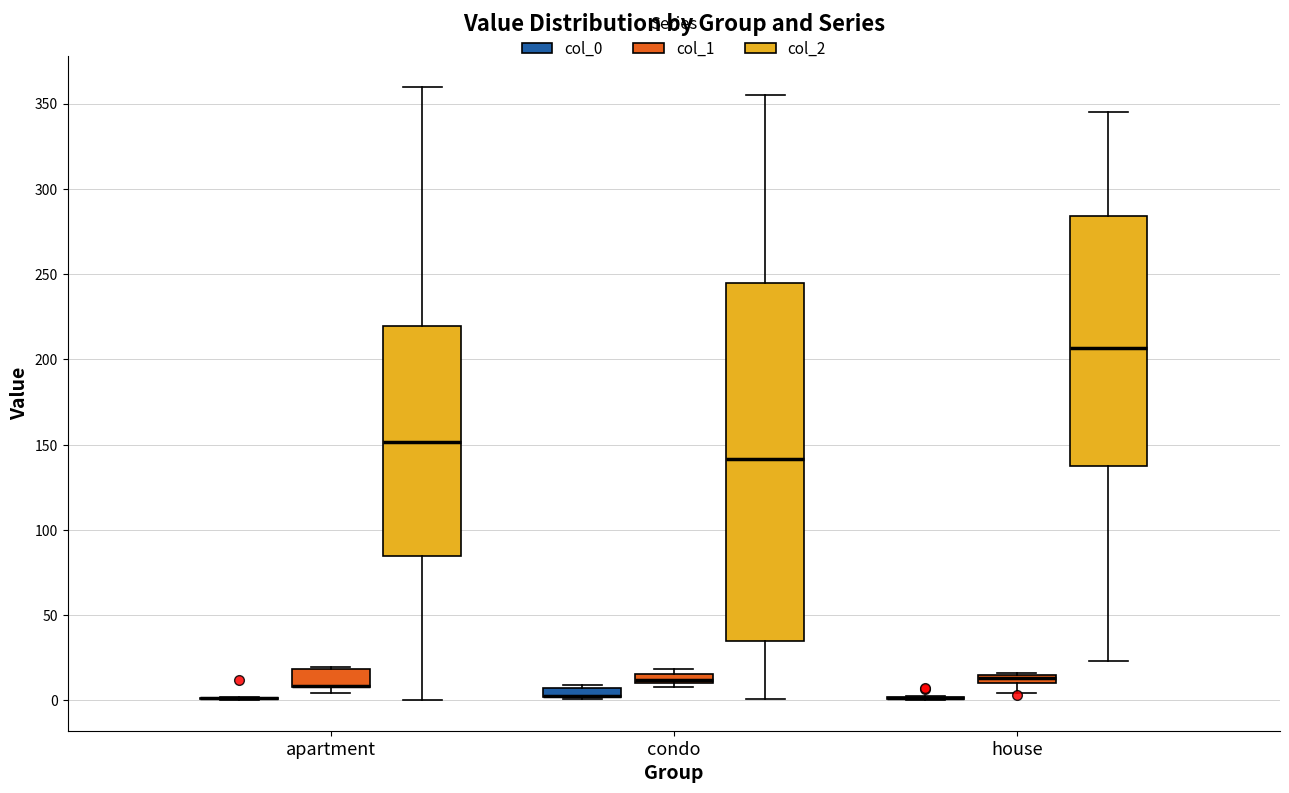

Where is the upper edge of the box for house (col_1) on the y-axis? The values are not printed on the chart, so give them approximately, as read against the axis.

15